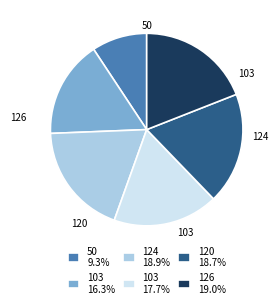

How many segments does this pie chart have?

6